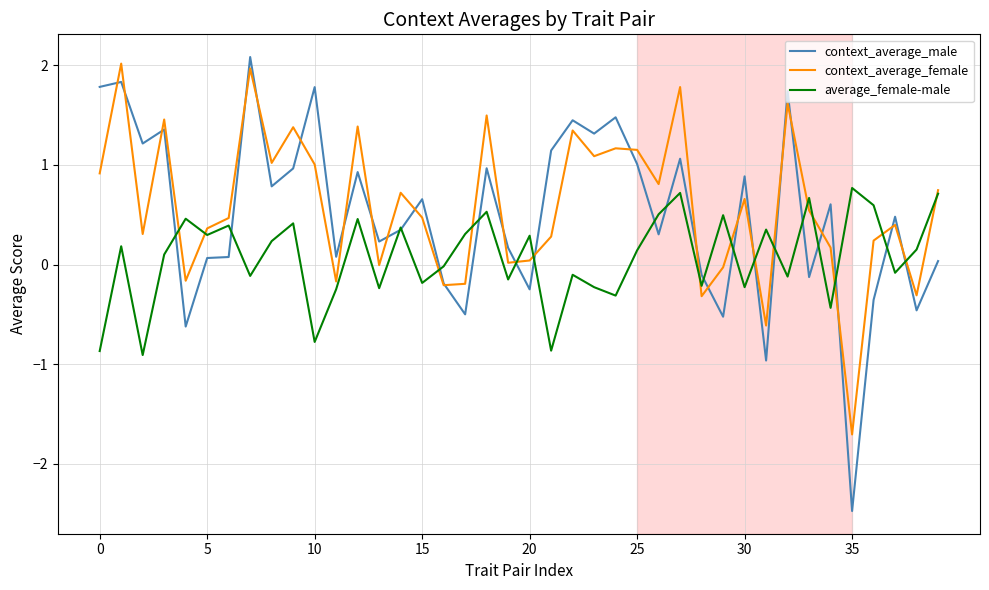

Which series has the largest range (max minus min)?

context_average_male